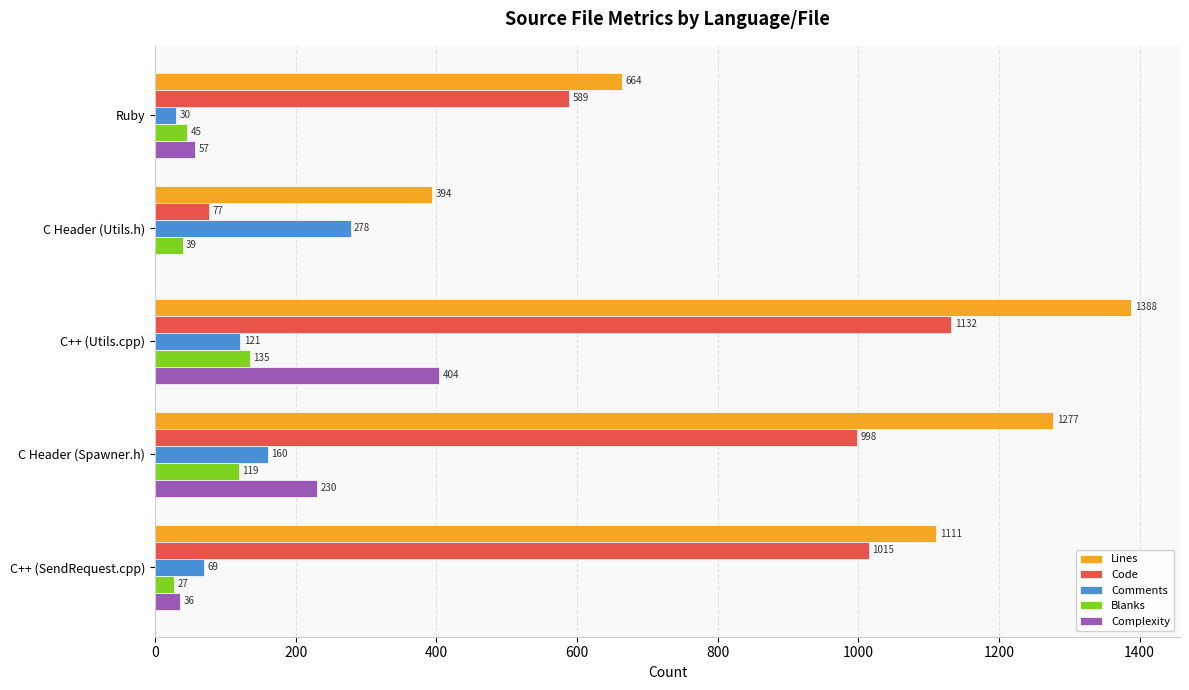

Which series has the largest total across all categories?

Lines